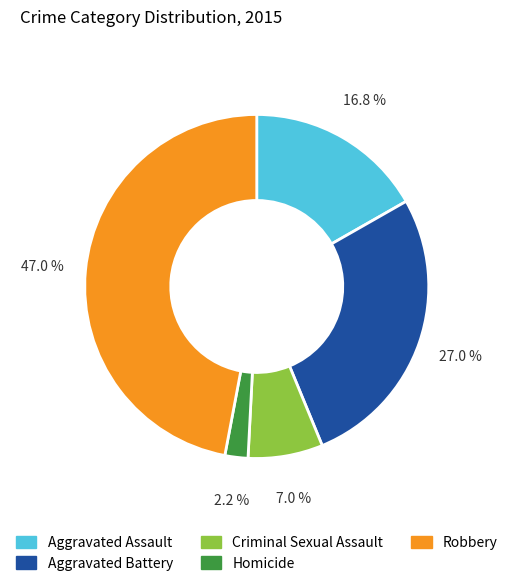

To the nearest percent, what is the combined percentage of Homicide and Robbery?

49%